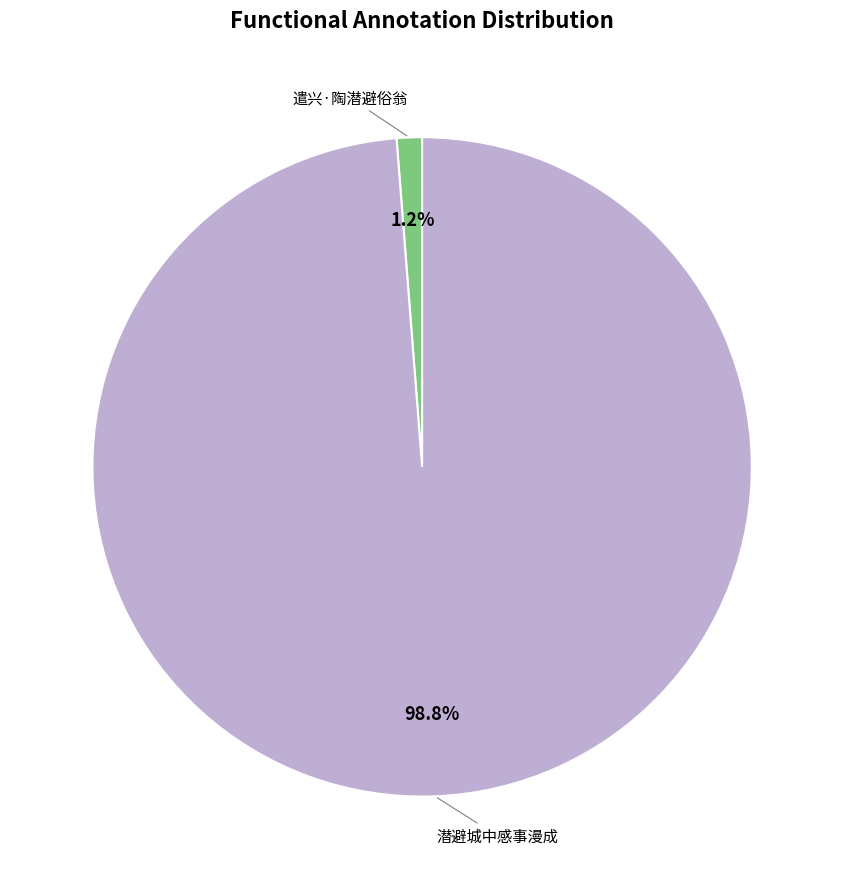

Is there a majority slice in this chart?

Yes